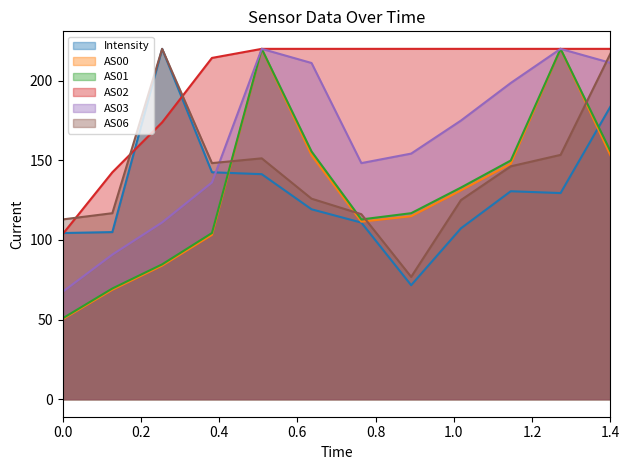

Rank the series at 1.4 from lowest to highest value.

AS00, AS01, Intensity, AS03, AS06, AS02